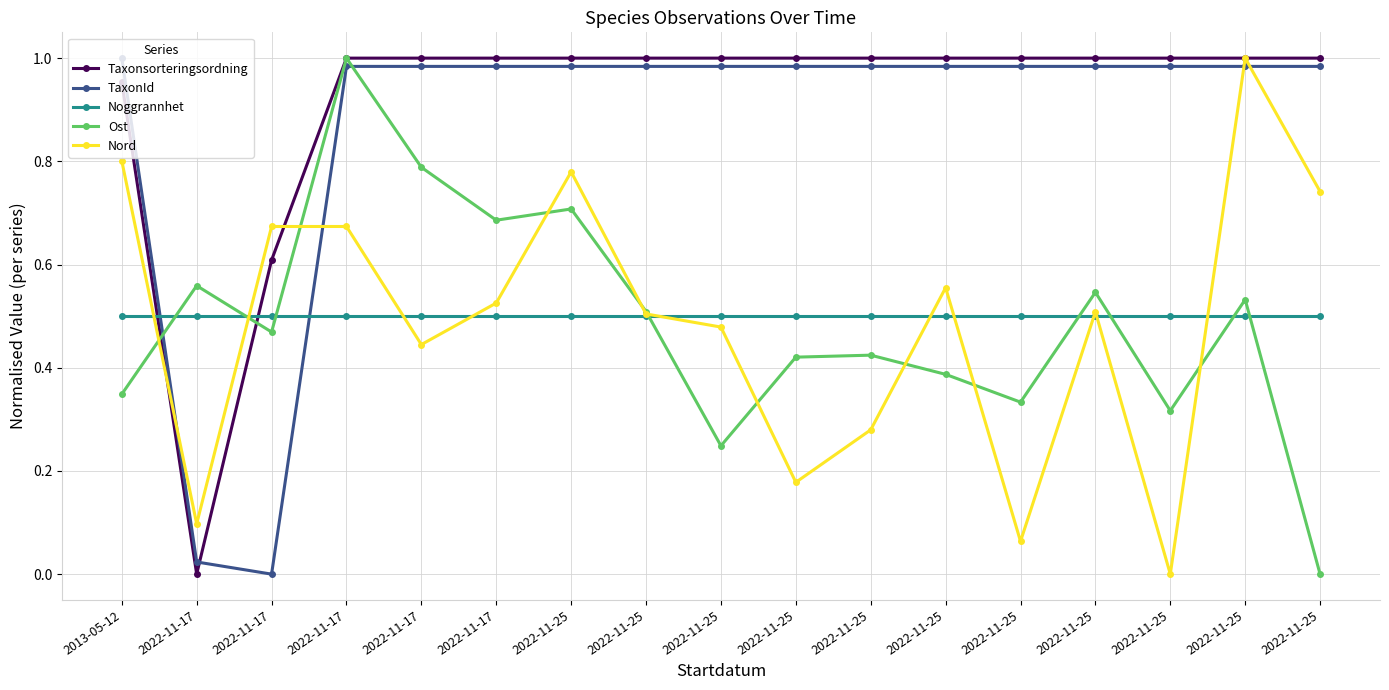

Is this an area chart (filled region under the line)?

No